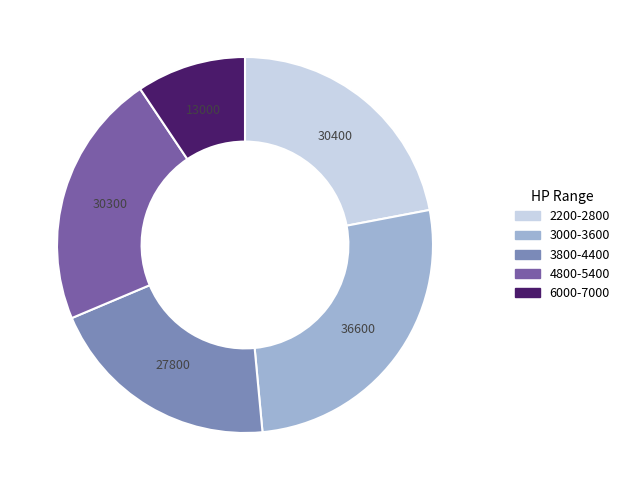

Is there any slice that represents more than half of the pie?

No